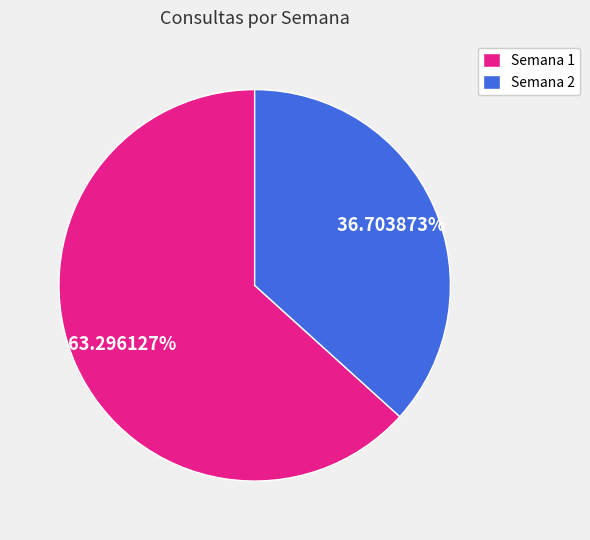

To the nearest percent, what is the average slice percentage?

50%